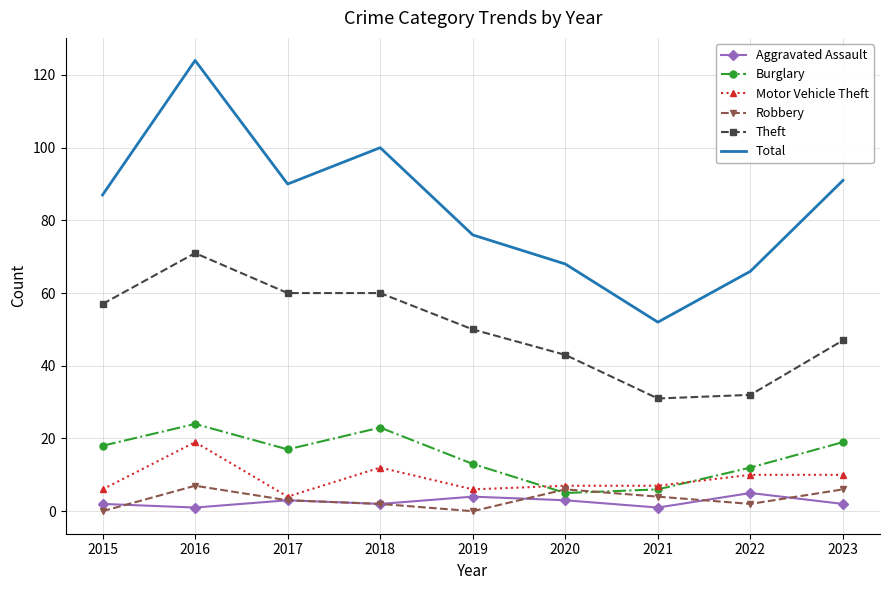

How many intersections are there between Motor Vehicle Theft and Burglary?

2